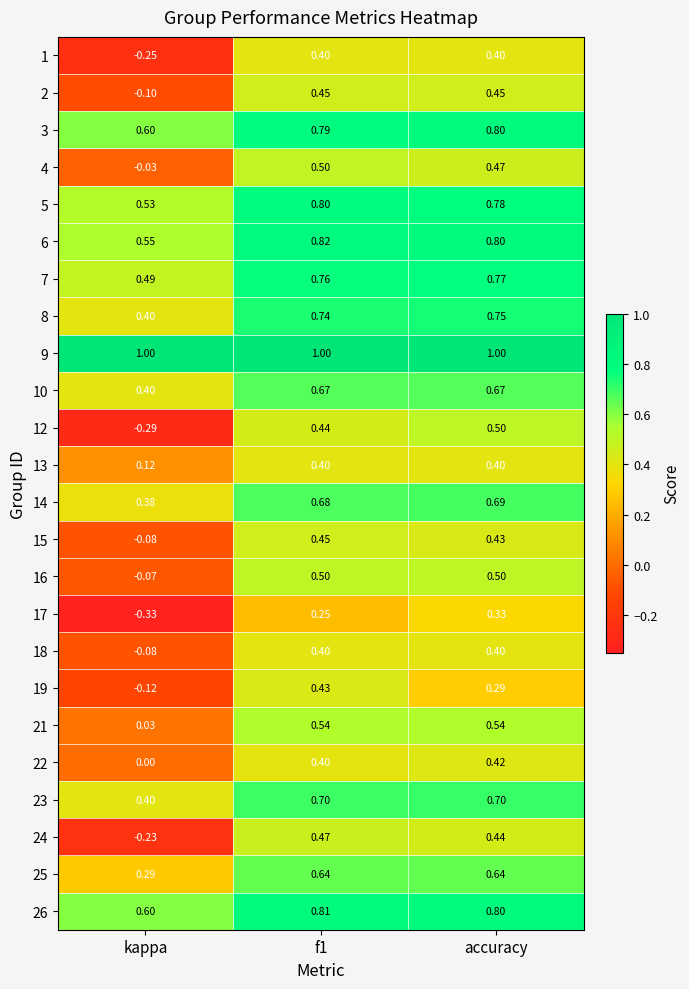

How many categories are shown in the chart?

3